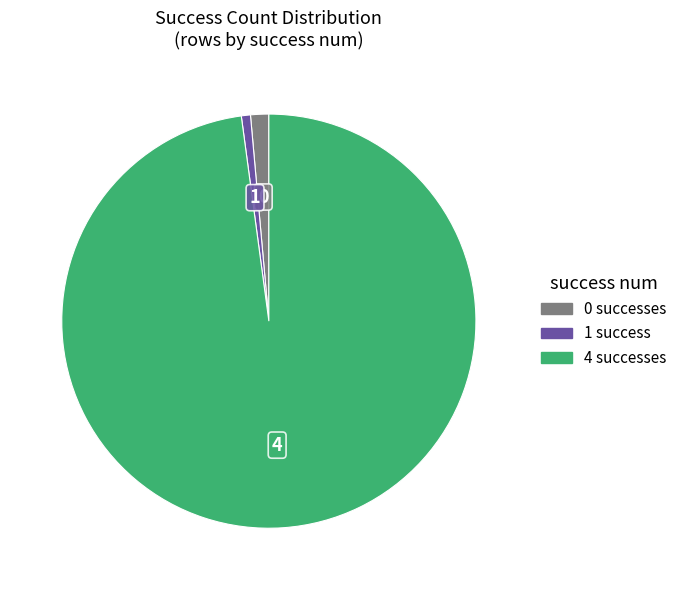

Does 4 successes account for over 50% of the chart?

Yes